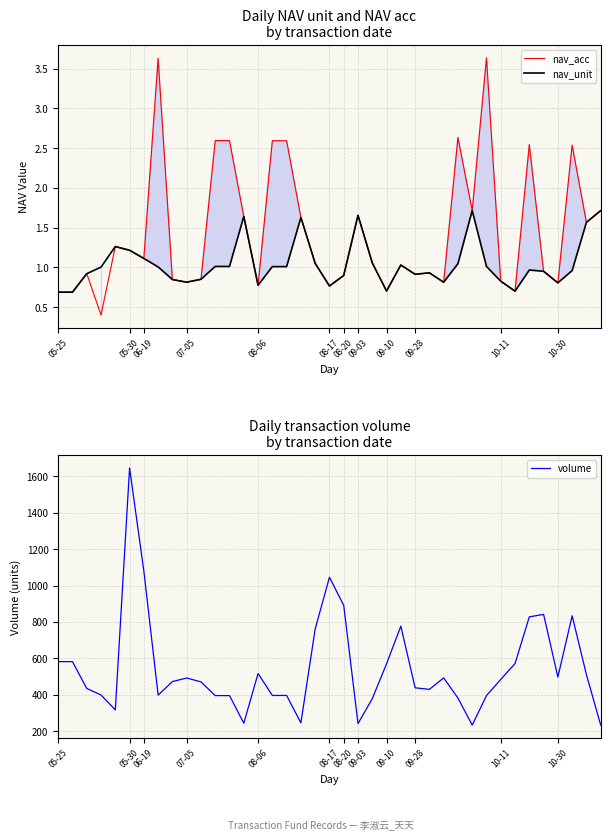

What is the approximate value of nav_acc at 37?

1.6